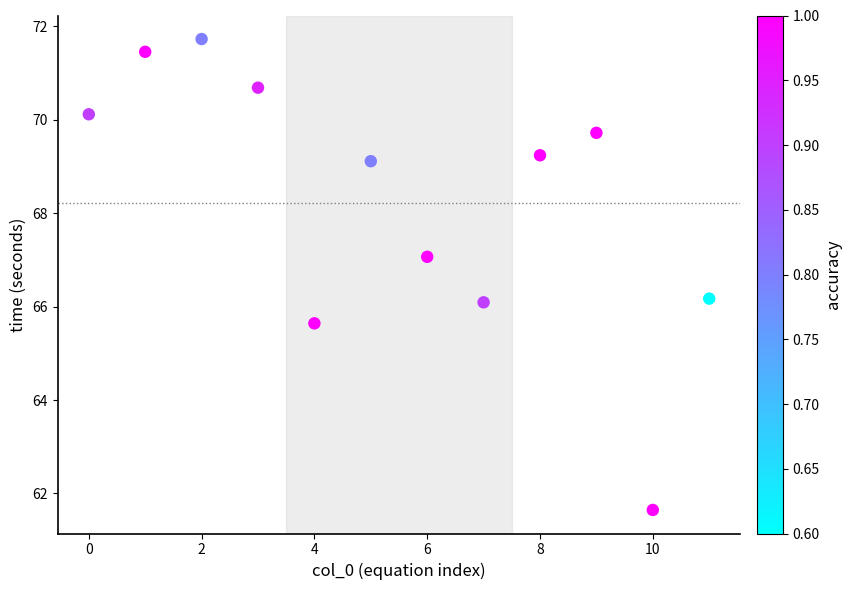

What is the average Y value?

68.2